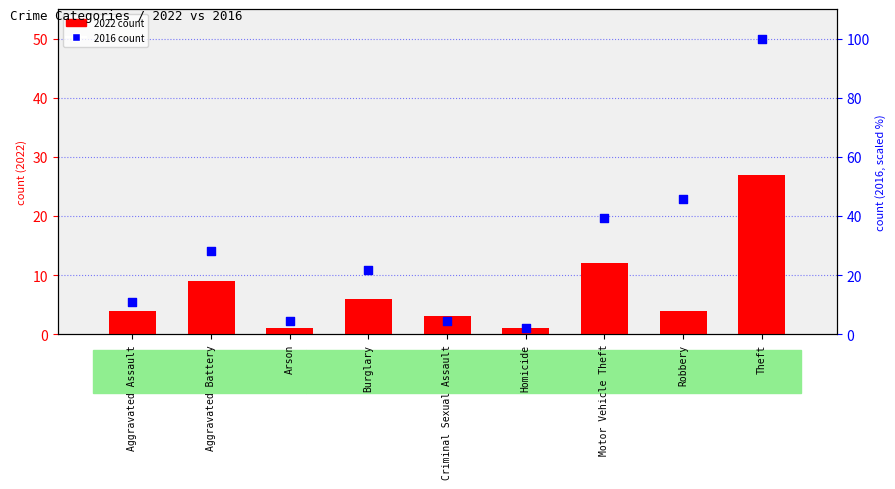

Which series has the largest total across all categories?

2016 count